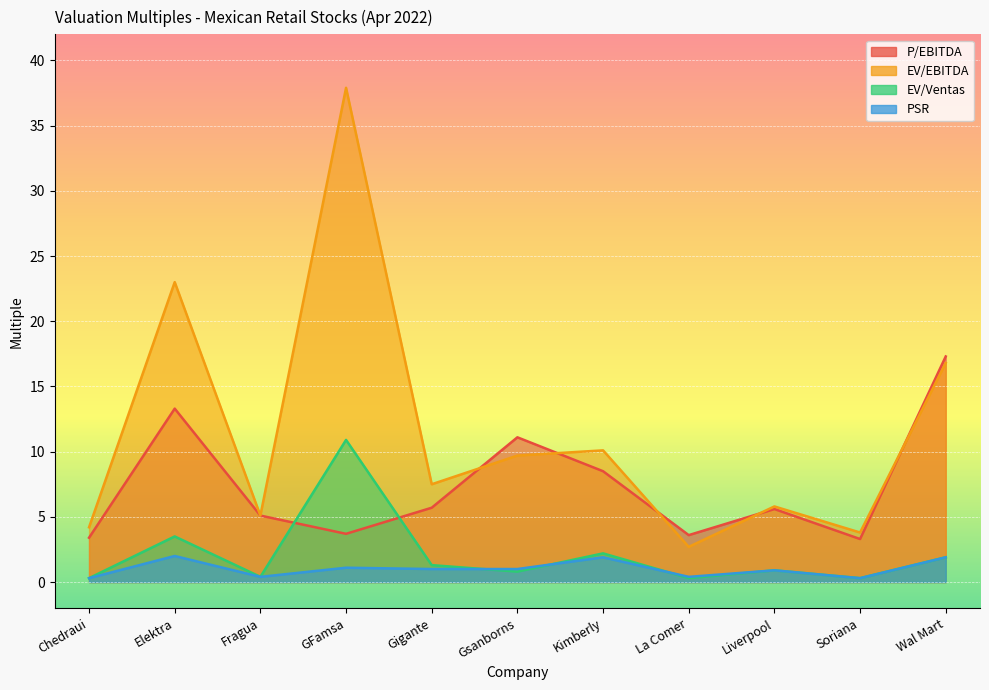

Which series has the largest total across all categories?

EV/EBITDA